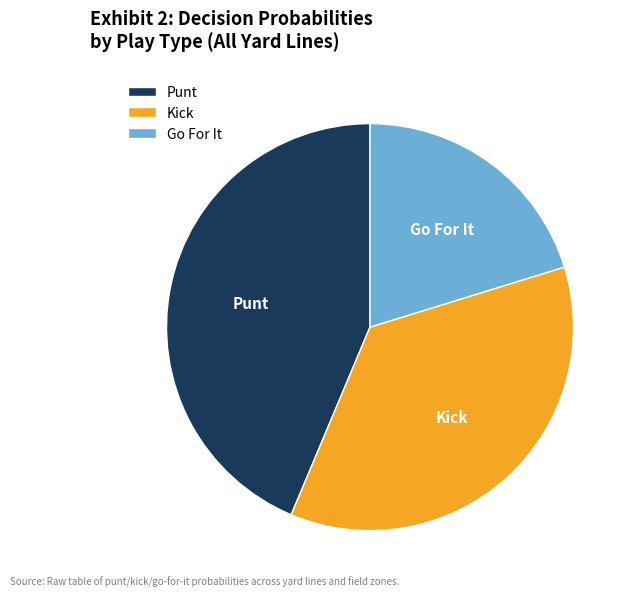

How many slices are in this pie chart?

3